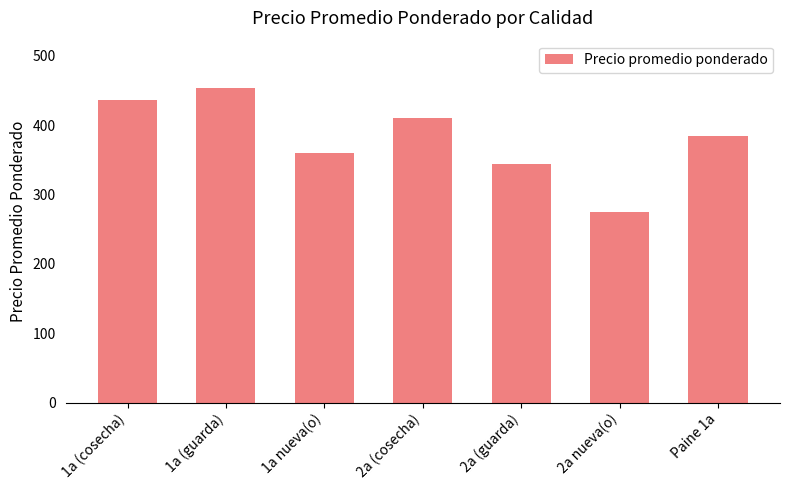

What is the greatest value displayed?

454